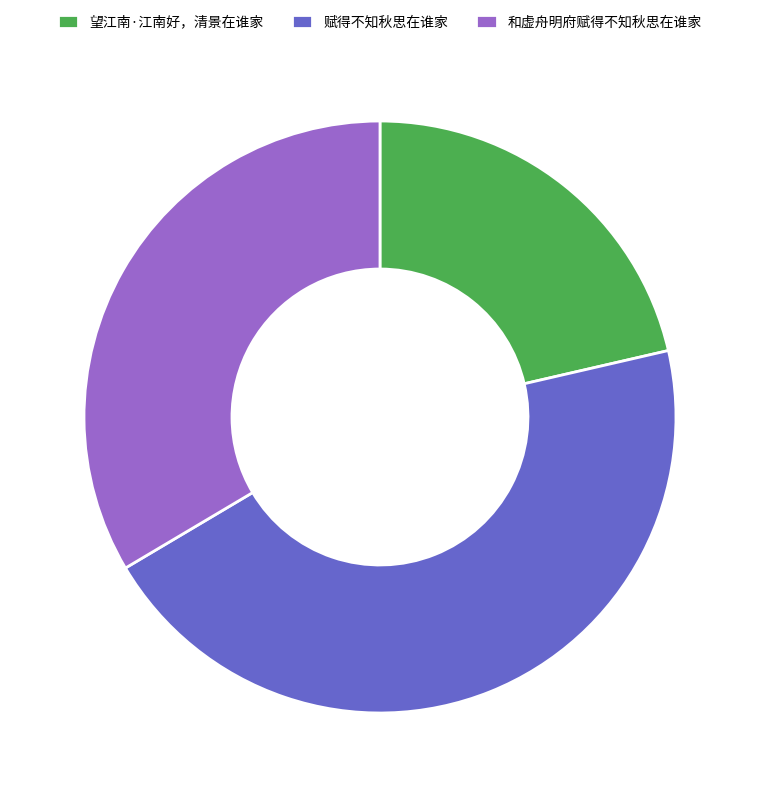

Count the number of slices in the pie.

3